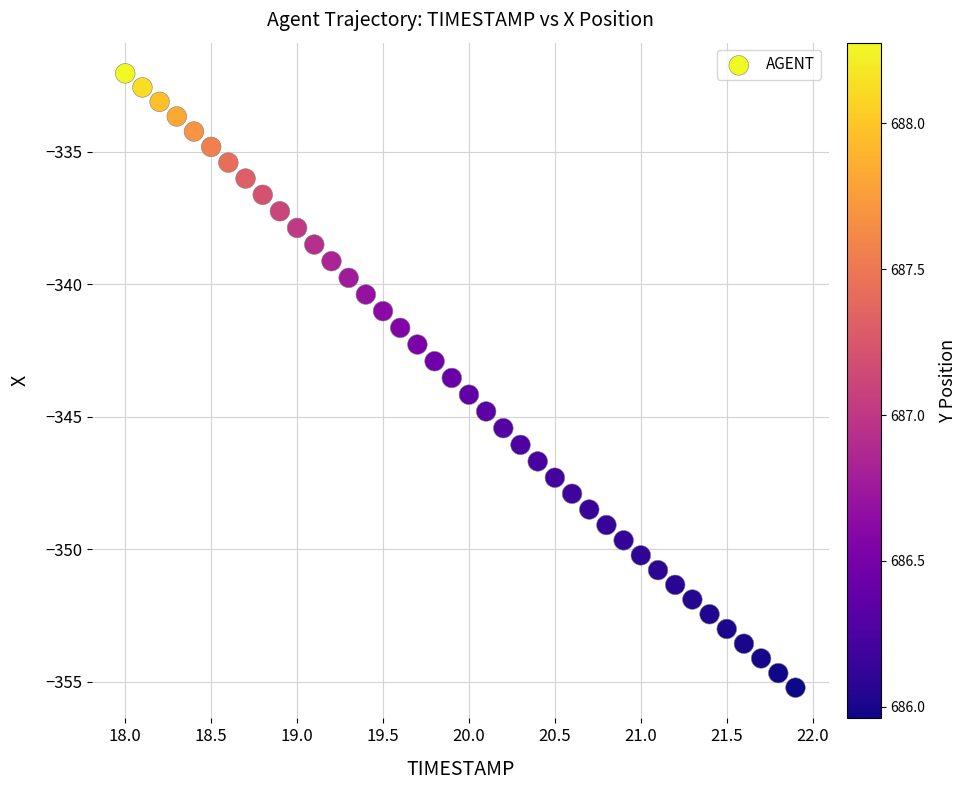

What is the range of Y values (max minus min)?

23.2